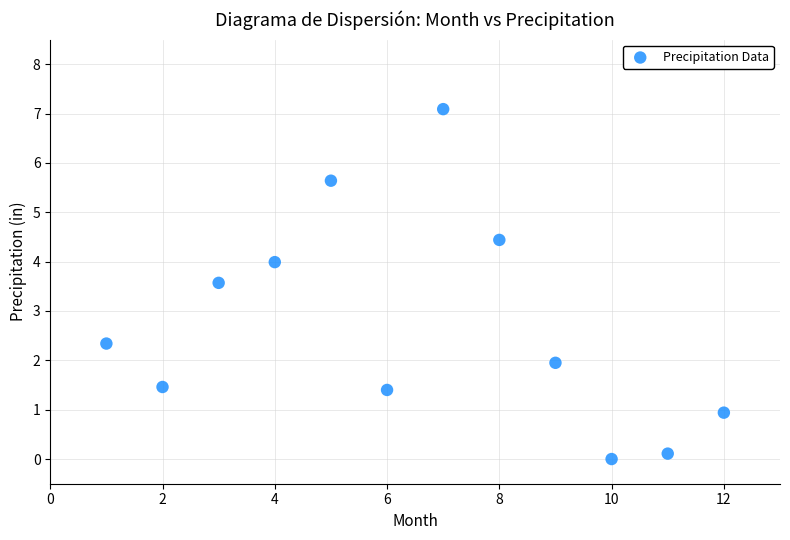

What Y value in the scatter plot is closest to 3?

3.6